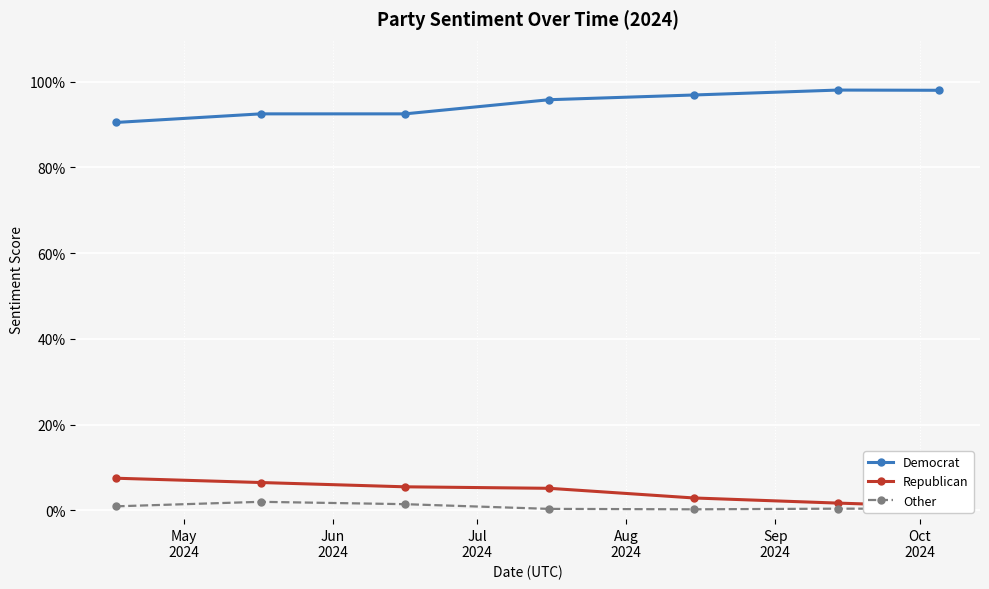

What position from the left is Sep
2024?

5